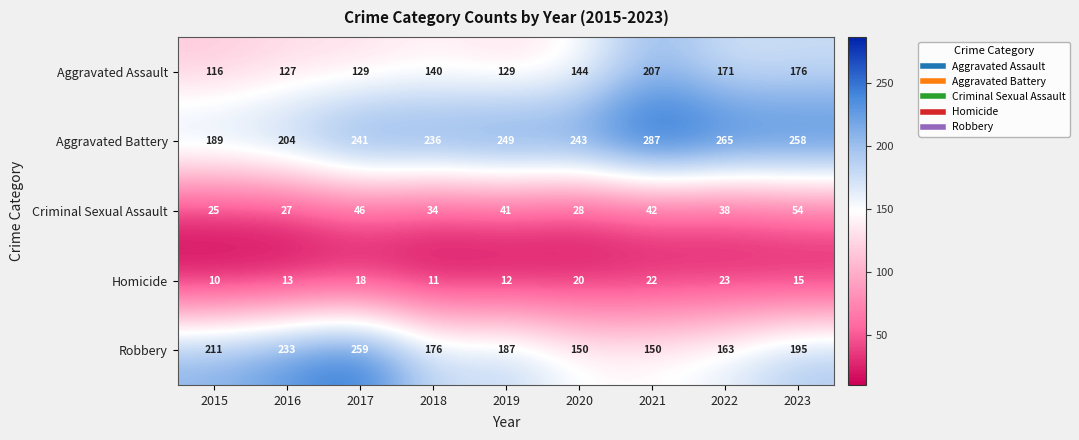

True or false: Aggravated Battery has a value of 325 at 2020.

False